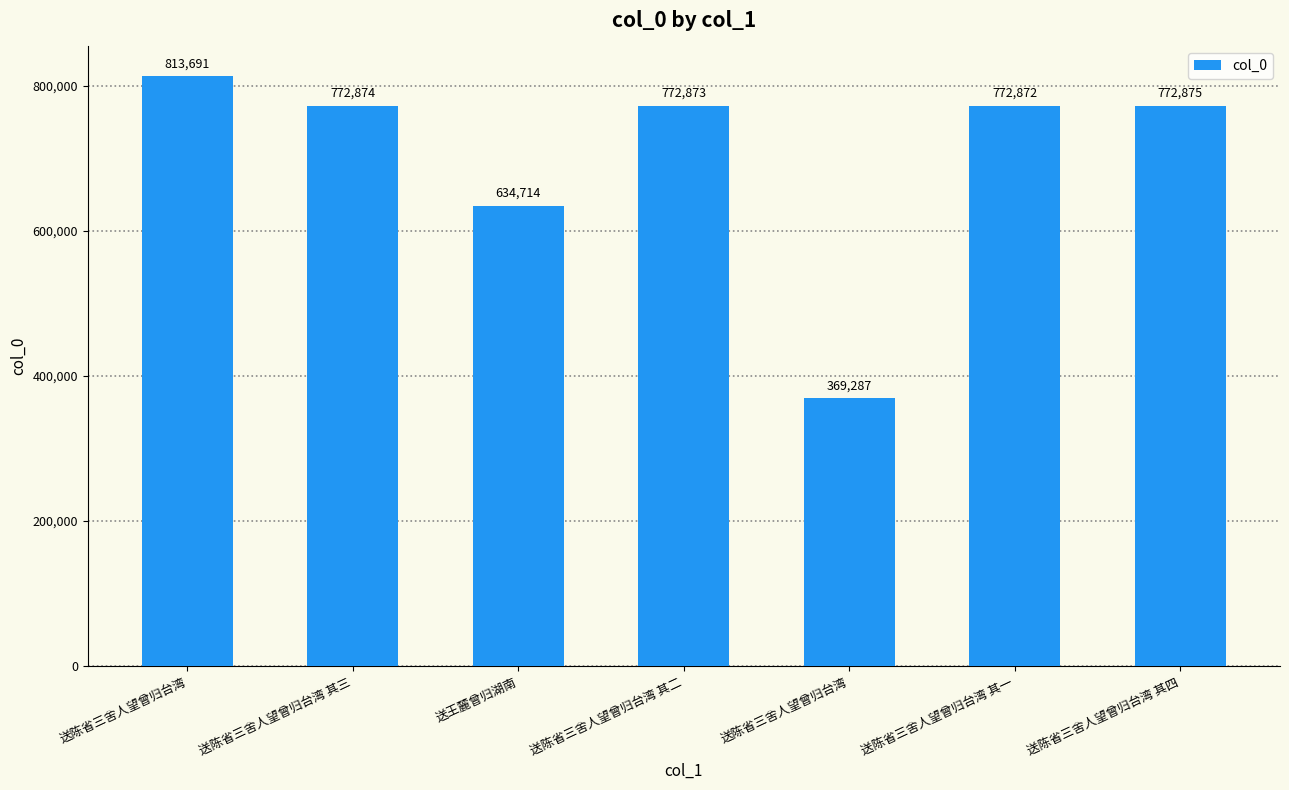

Are the bars horizontal?

No